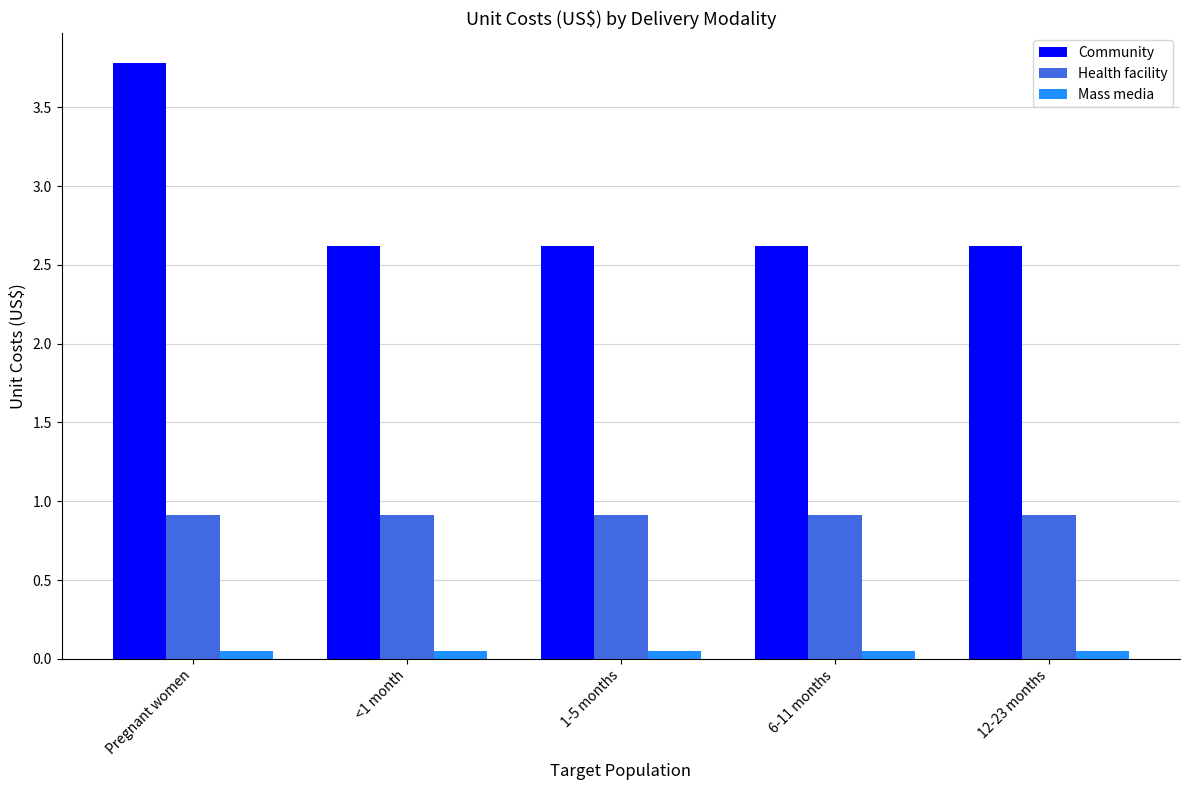

What position from the right is 6-11 months?

2